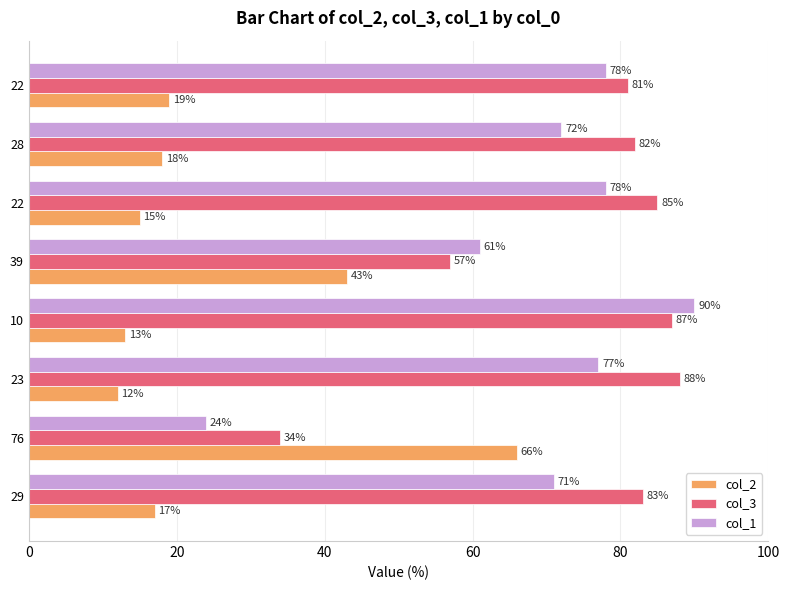

How many data points does each series have?

8